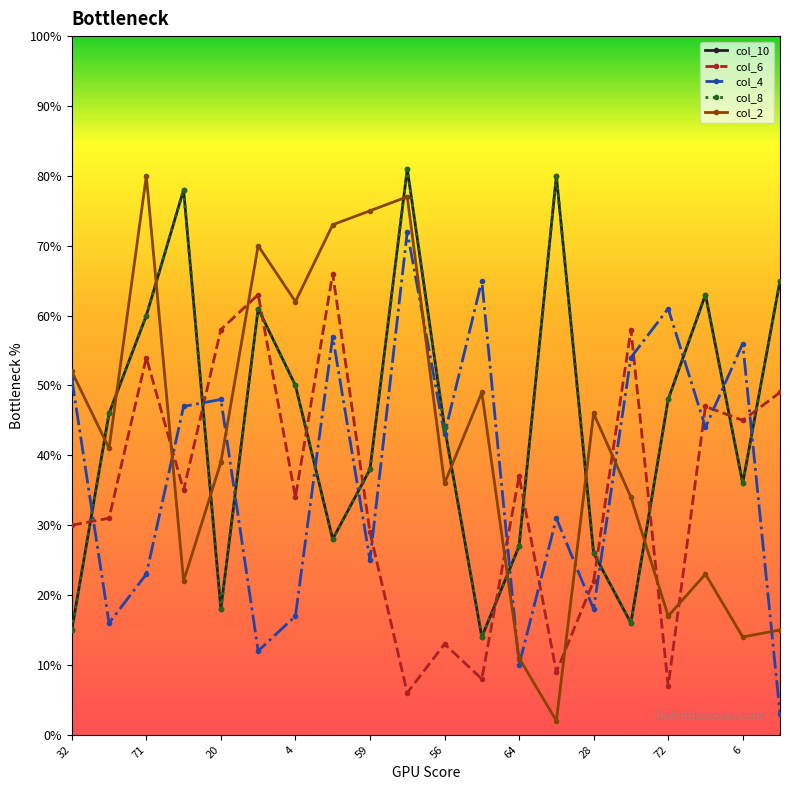

Rank the series by their maximum value, from highest to lowest.

col_10, col_8, col_2, col_4, col_6